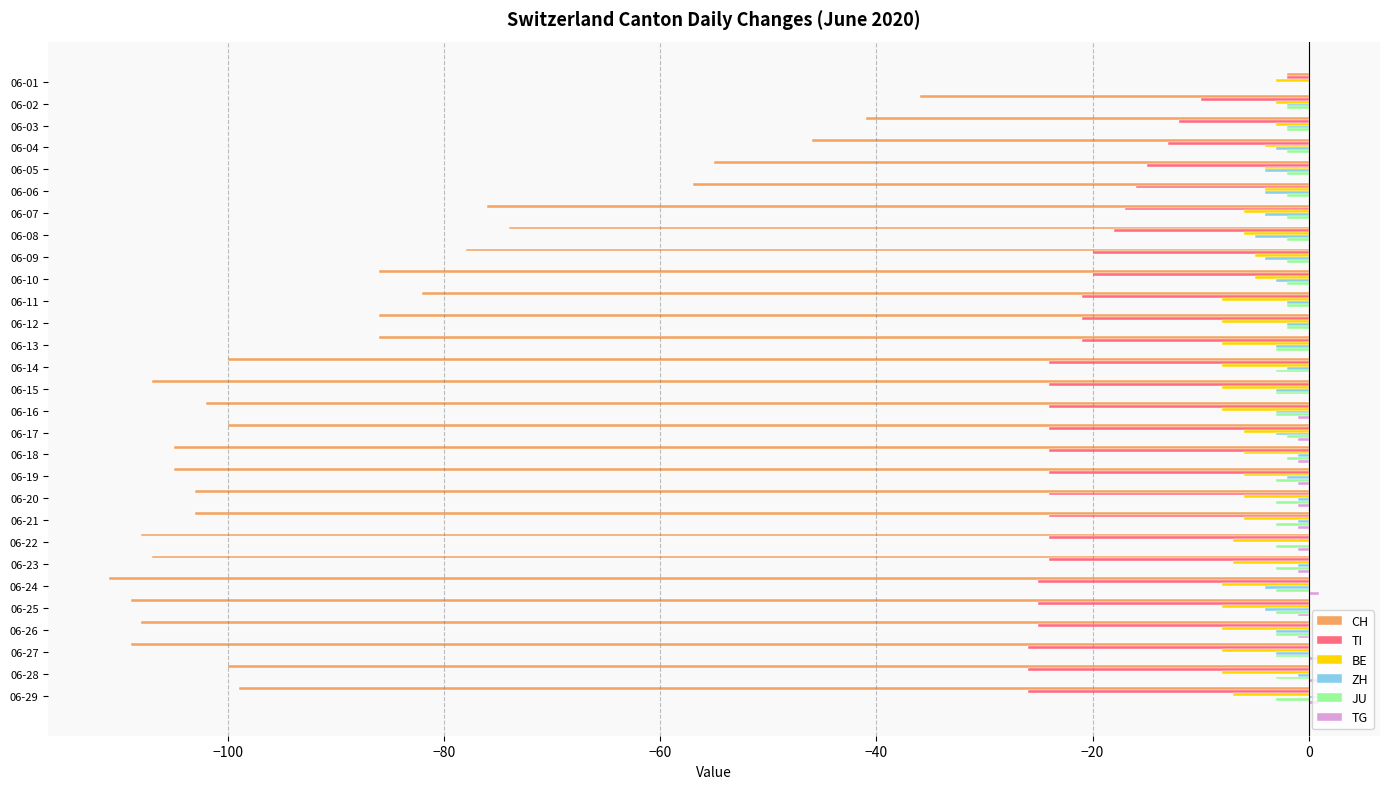

At which category is the sum across all series the highest?

06-01